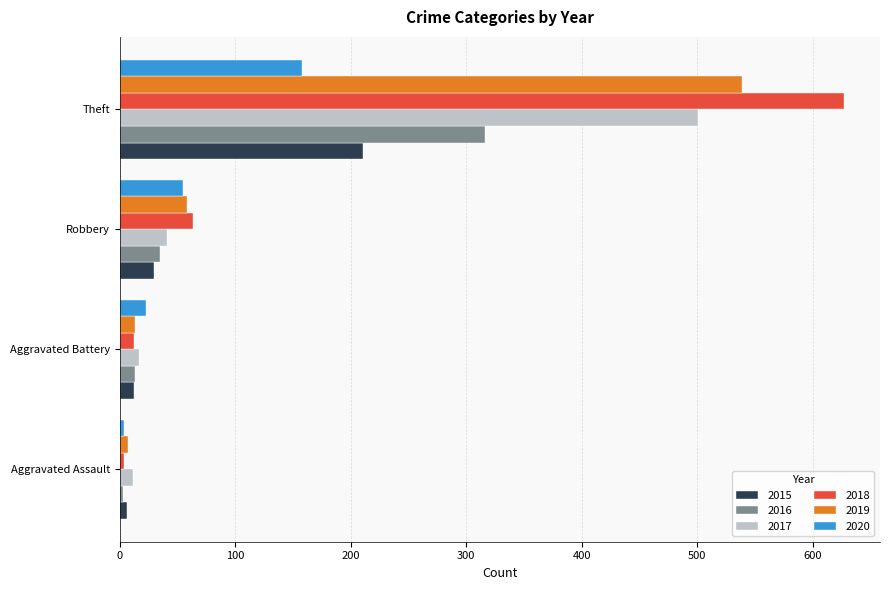

What is the sum of all 2019 values?

617